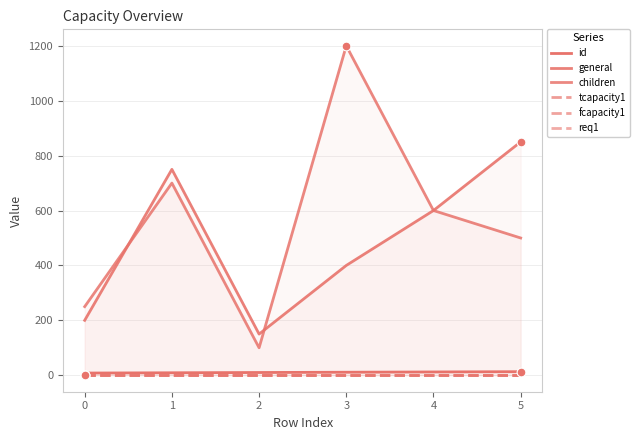

Is the value of id at 5 greater than the value of general at 0?

No